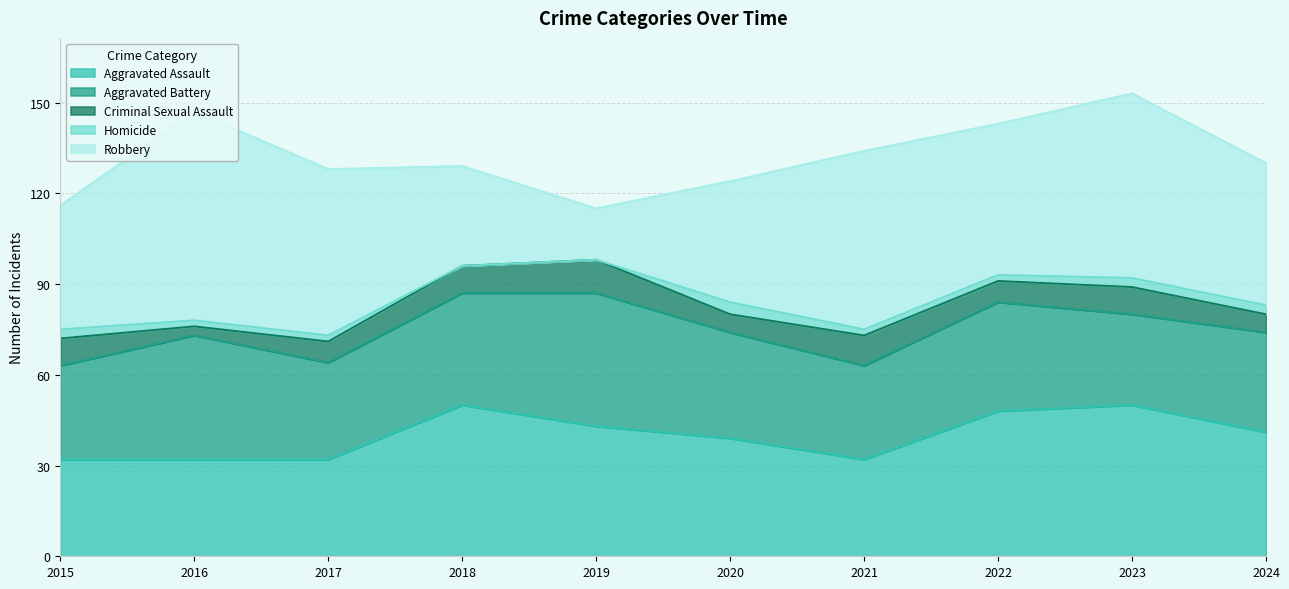

At which label is Criminal Sexual Assault closest to 7?

2017